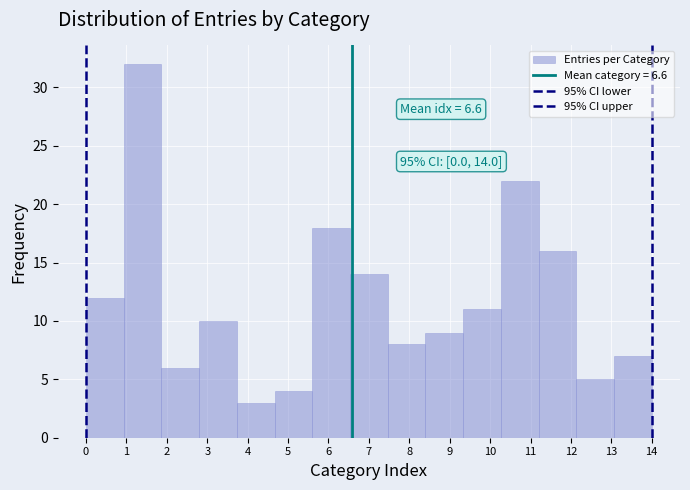

Over which range of the x-axis is the bar tallest?

0.9 to 1.9